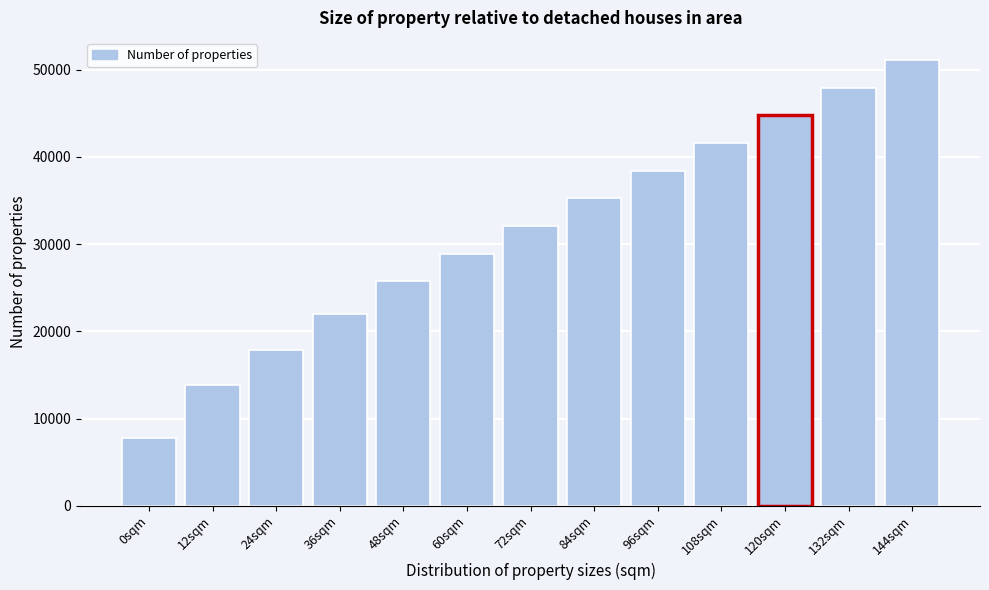

Reading left to right, list all the values displayed in this chart.

0sqm=7754	12sqm=13791	24sqm=17858	36sqm=22035	48sqm=25730	60sqm=28920	72sqm=32088	84sqm=35256	96sqm=38424	108sqm=41592	120sqm=44760	132sqm=47928	144sqm=51096